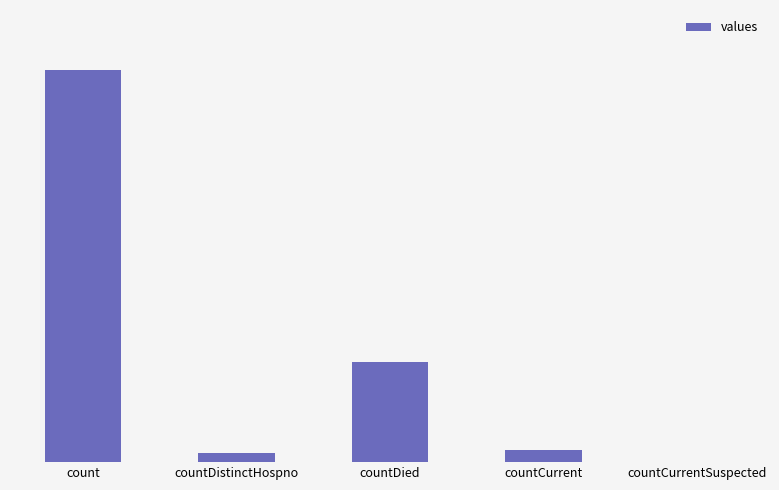

Which has a higher value, countDied or count?

count